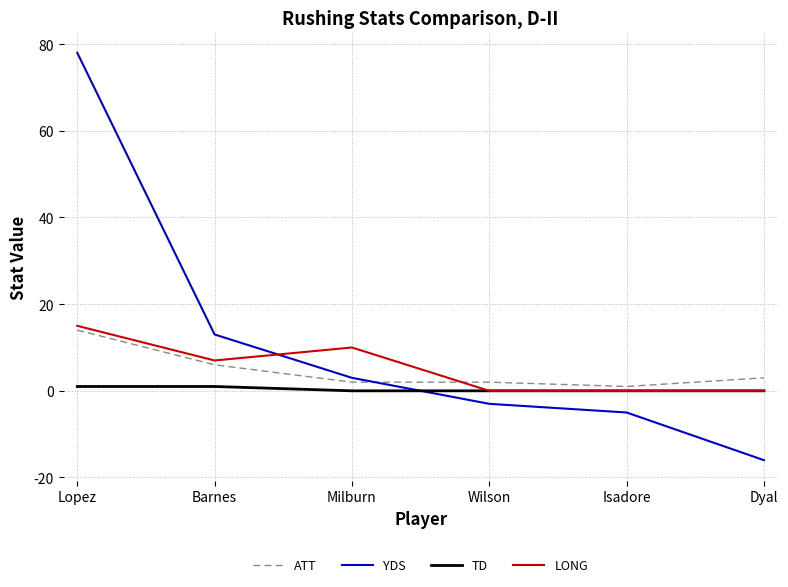

What is the maximum value for LONG?

15